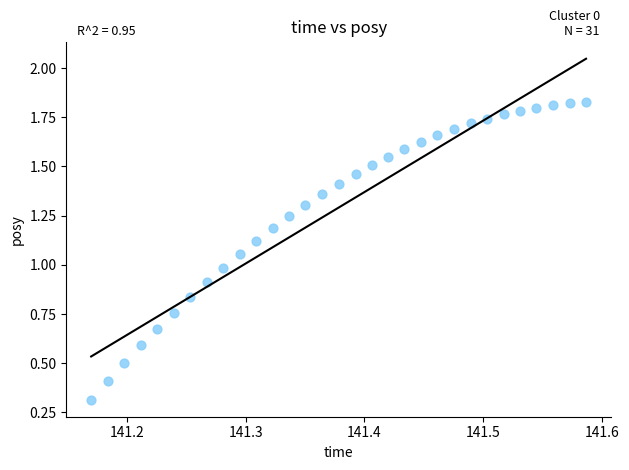

What is the range of X values (max minus min)?

0.4